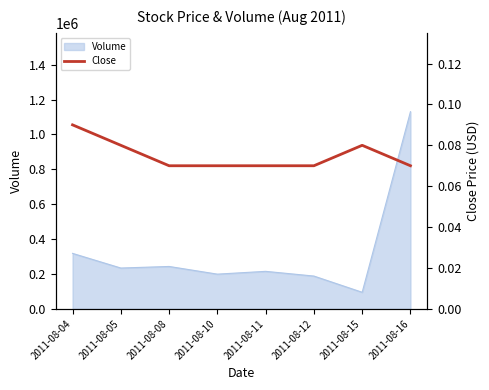

At which label is Volume closest to 612500?

2011-08-04